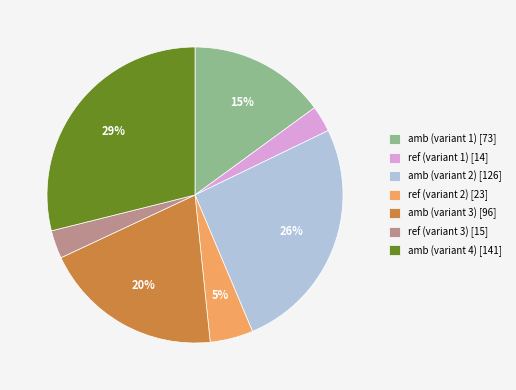

Does any single category account for the majority?

No